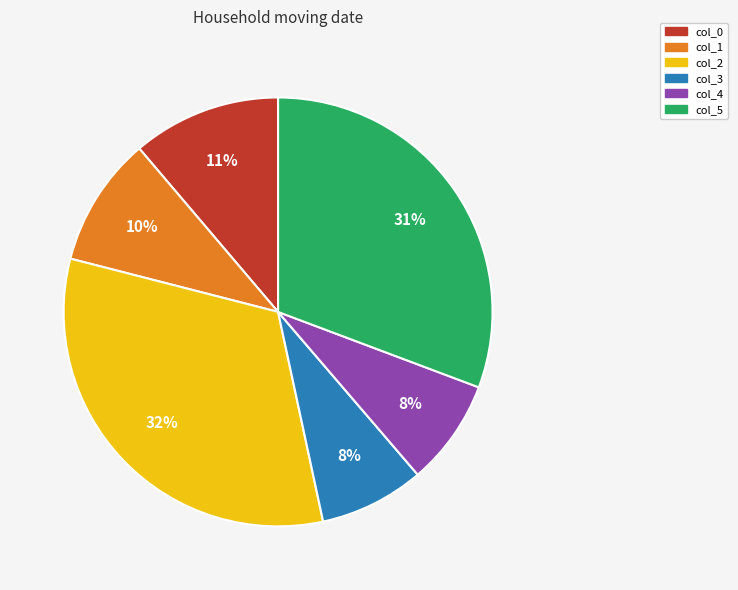

Is the sum of col_5 and col_2 greater than half?

Yes